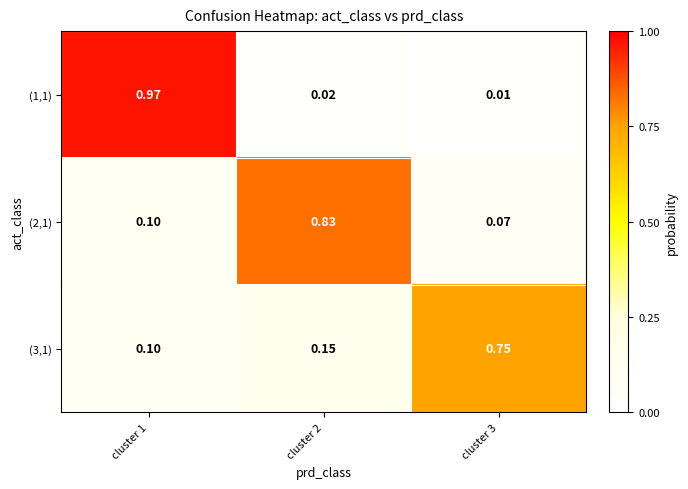

Is the value of (1,1) at cluster 3 greater than the value of (2,1) at cluster 3?

No